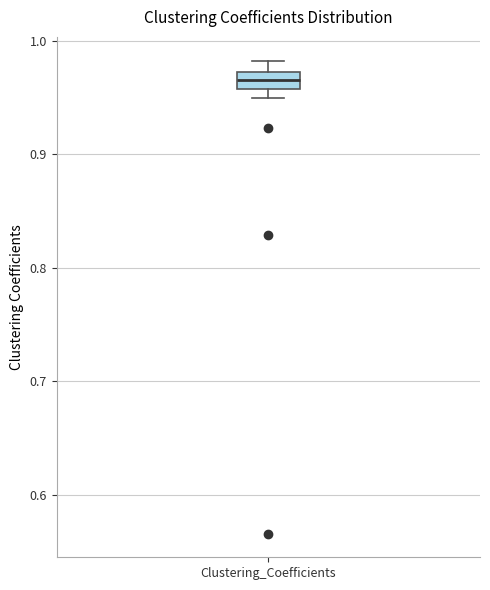

Where is the upper edge of the box for Clustering_Coefficients on the y-axis? The values are not printed on the chart, so give them approximately, as read against the axis.

0.97